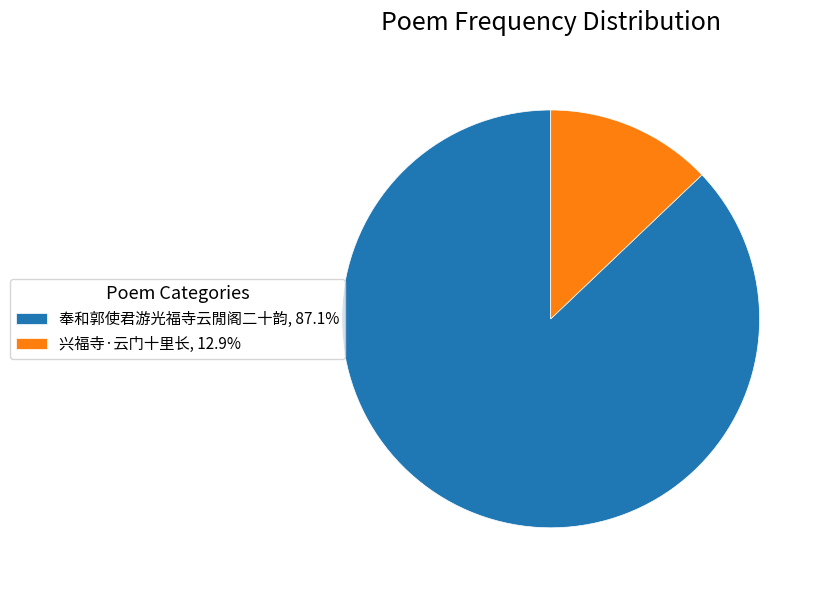

Is it true that 兴福寺·云门十里长 is 3% of the pie?

False